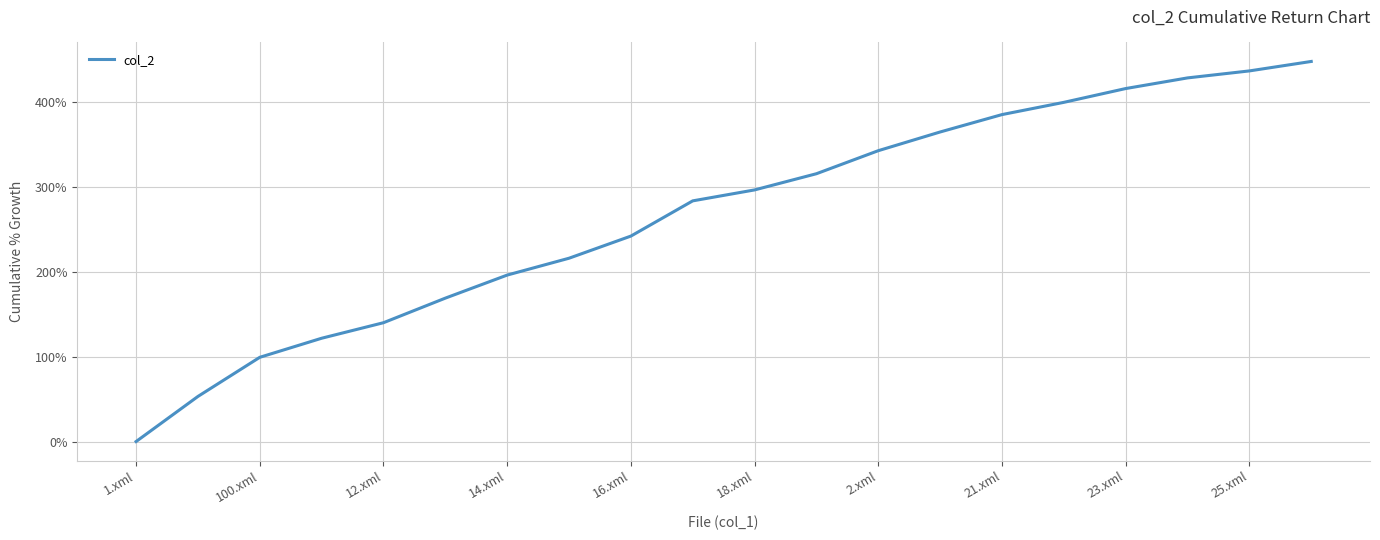

Reading right to left, extract all data points from this chart.

447.3	436.2	427.9	415.4	399.2	384.8	364.3	342.3	315.2	296.1	283.2	241.8	215.7	195.9	168.8	139.8	121.6	99.1	53.1	0.0